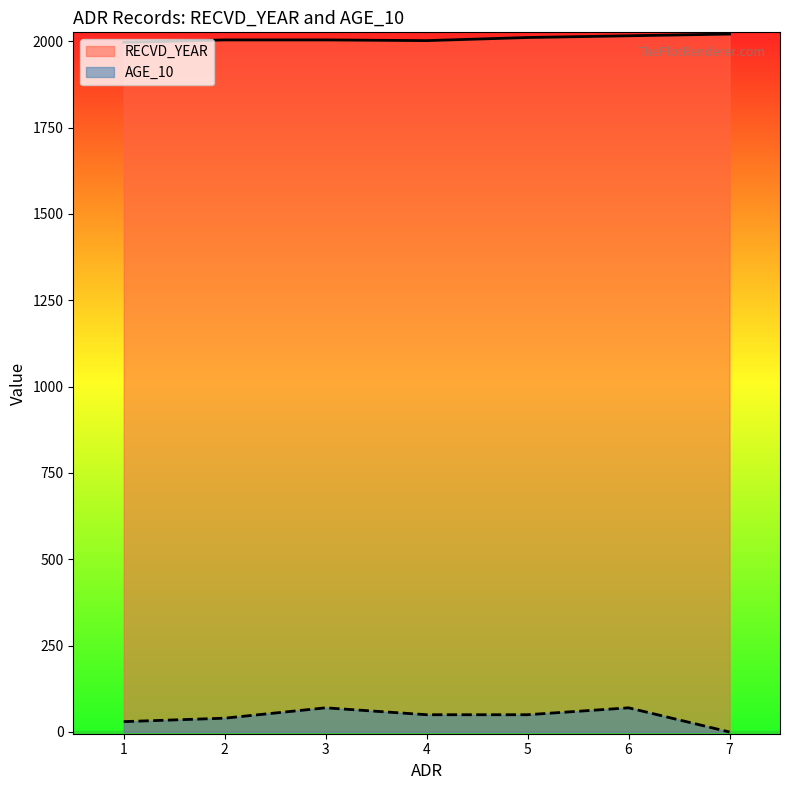

Does the chart display data point markers on the line(s)?

No